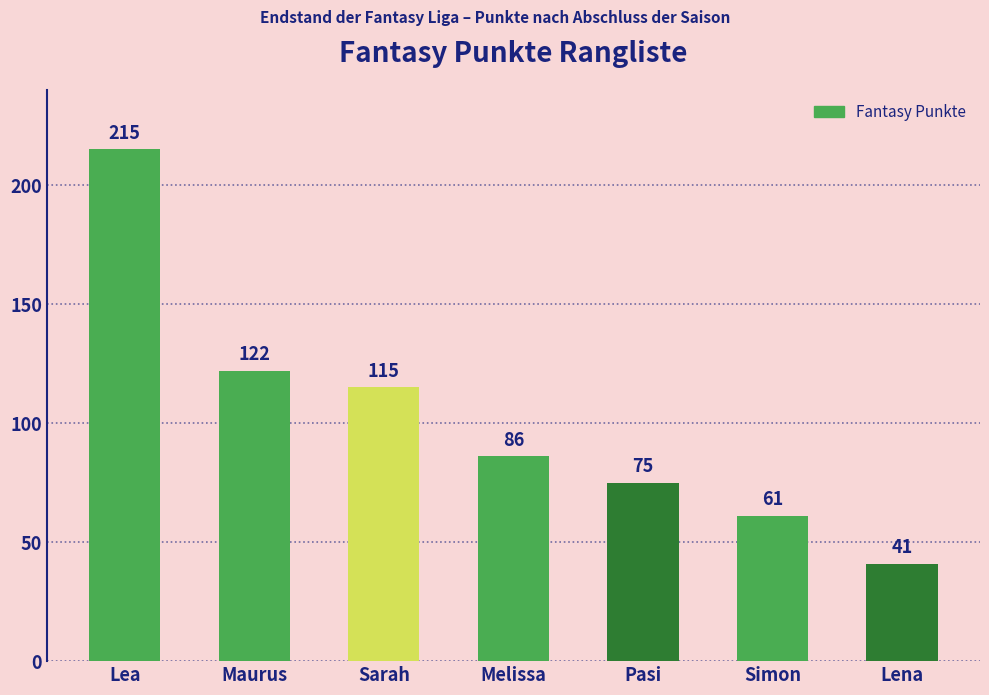

The chart shows a value of 53 at Maurus. True or false?

False